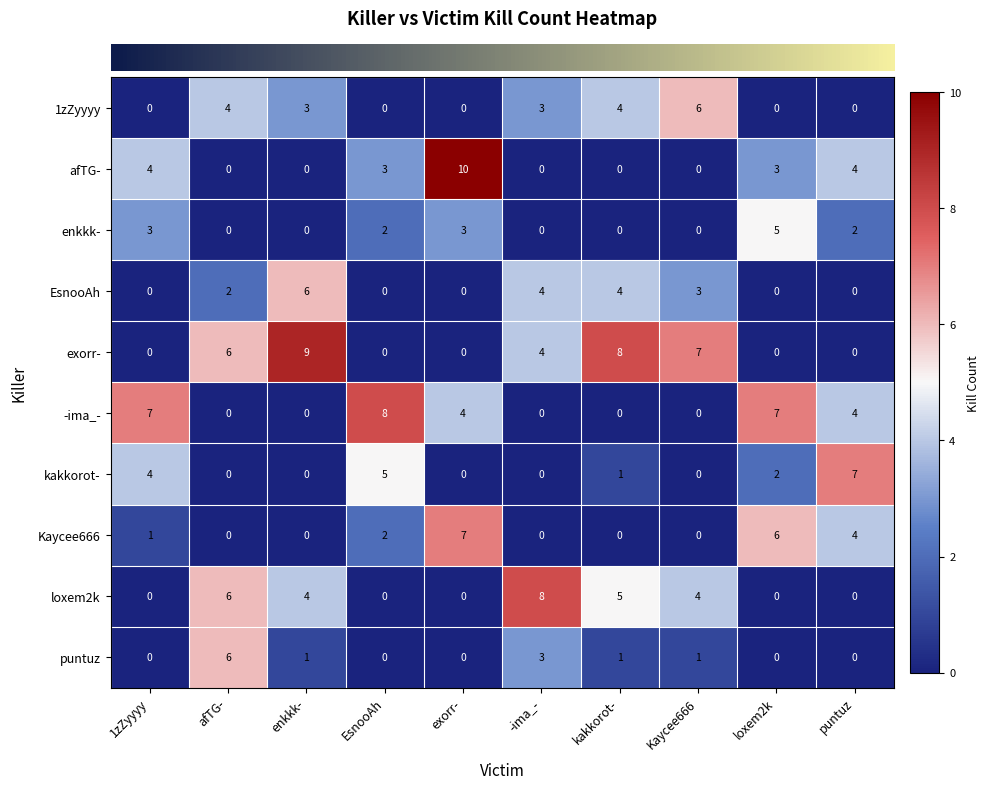

Which series has the widest spread of values?

afTG-